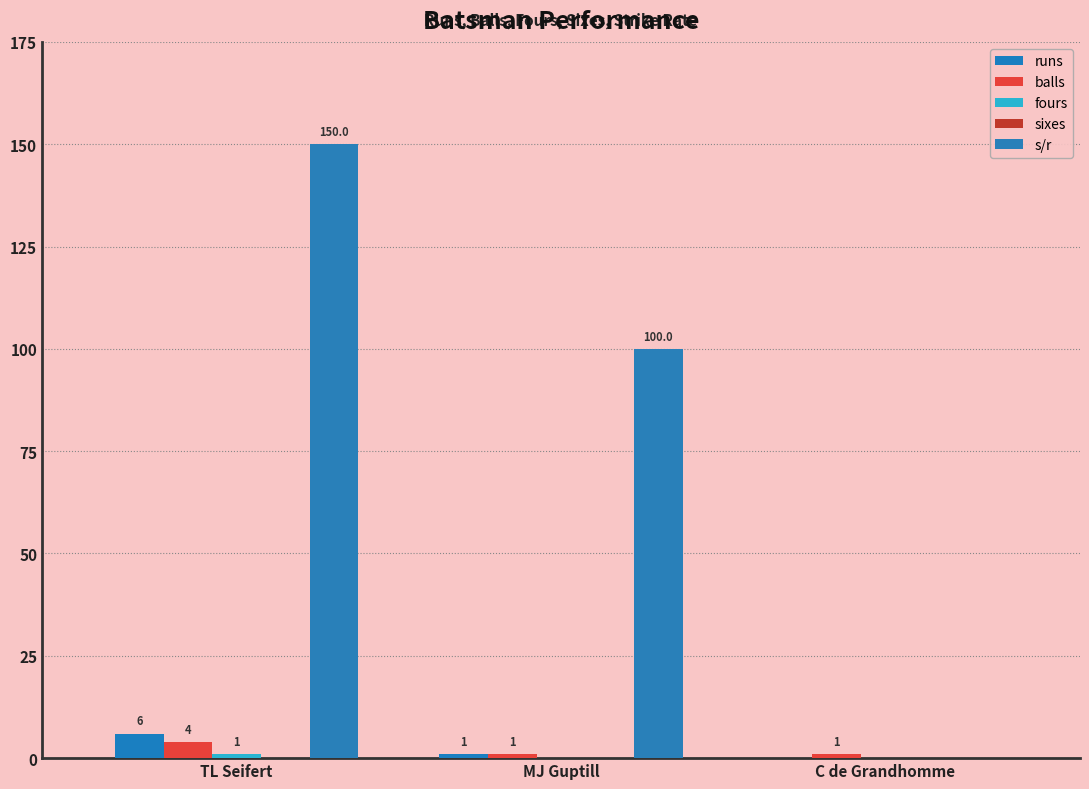

Does the chart contain stacked bars?

No